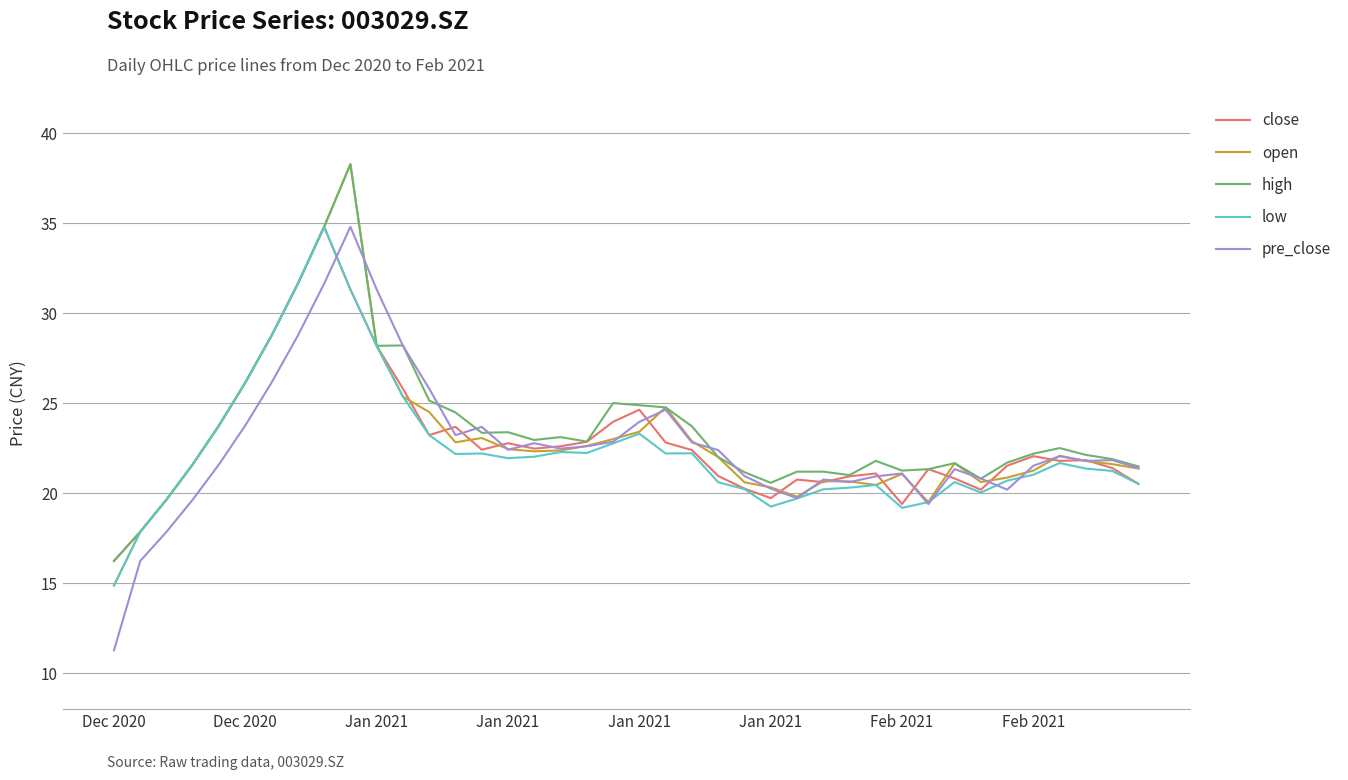

Which series has the widest spread of values?

pre_close